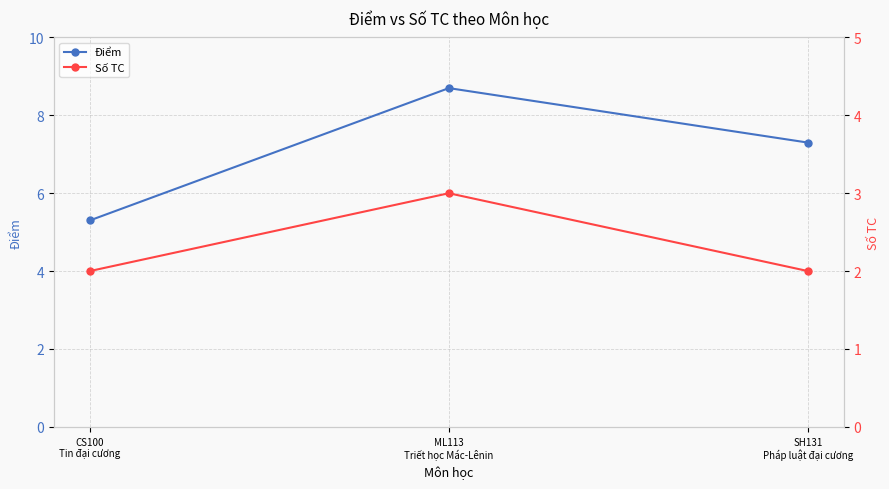

How many data points in Số TC are above 2?

1